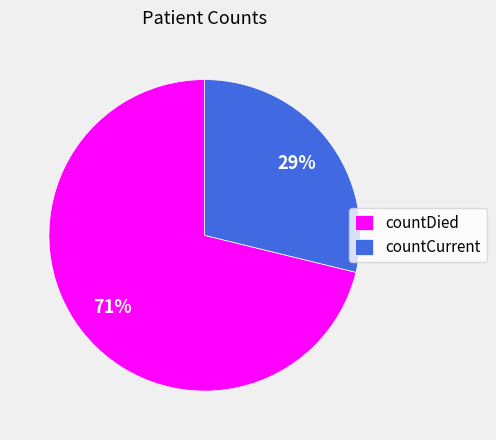

To the nearest percent, what portion does countDied represent?

71%